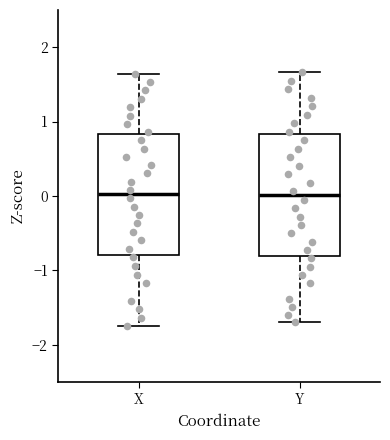

Where does the upper whisker of the box for Y end on the y-axis? The values are not printed on the chart, so give them approximately, as read against the axis.

1.7